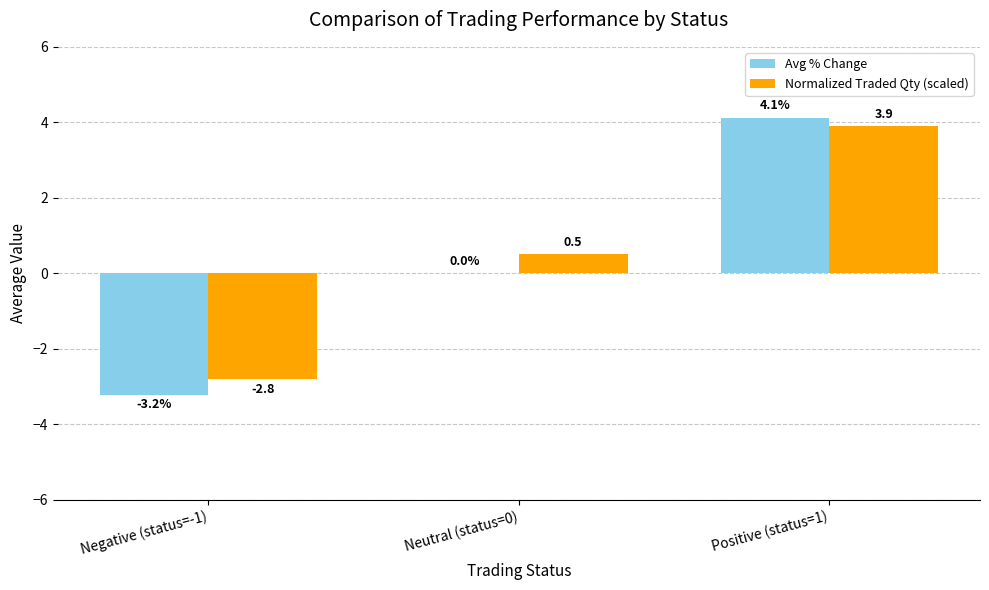

What is the highest value of the Normalized Traded Qty (scaled) series?

3.9